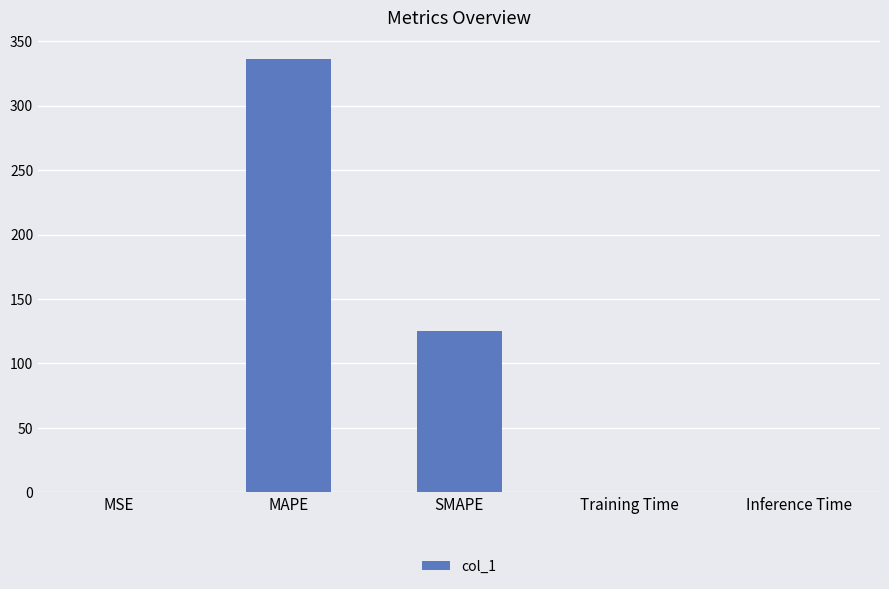

Count the number of data series in this chart.

1